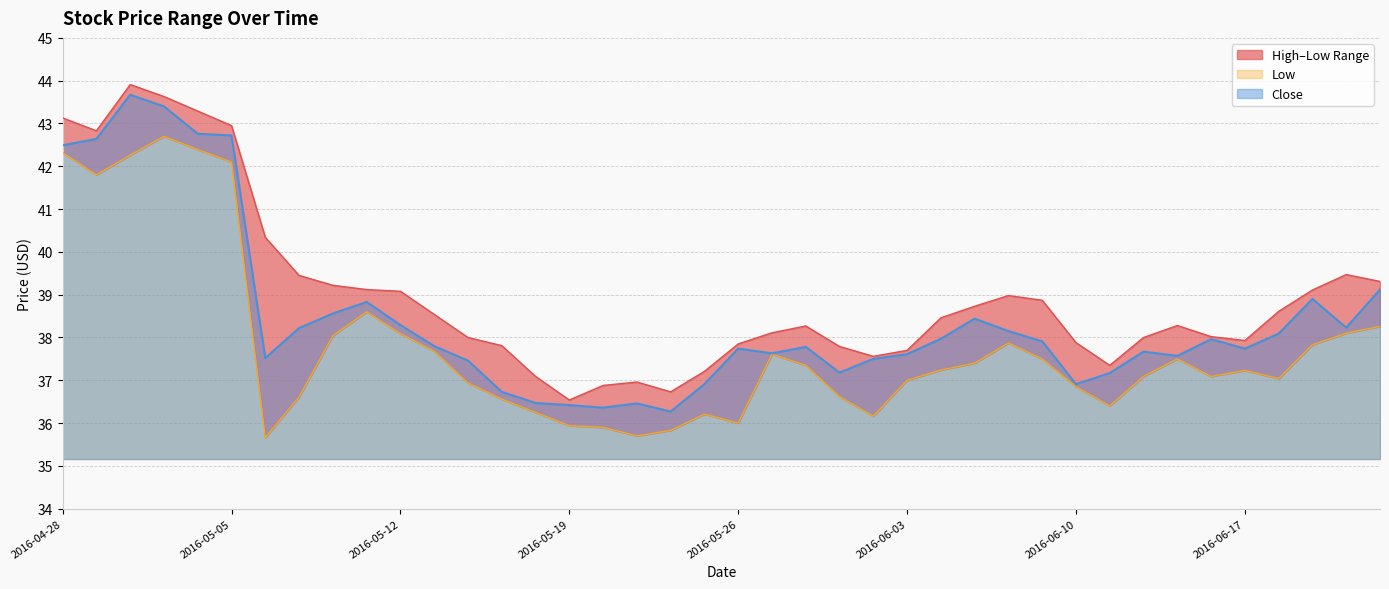

True or false: High and Close cross at least once.

False